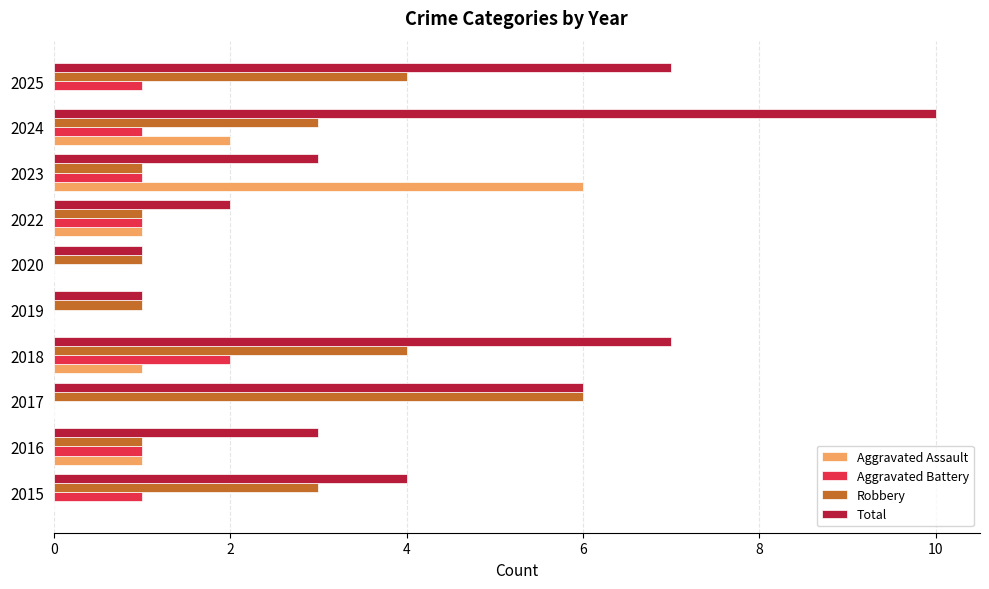

What is the total value across all series at 2017?

12